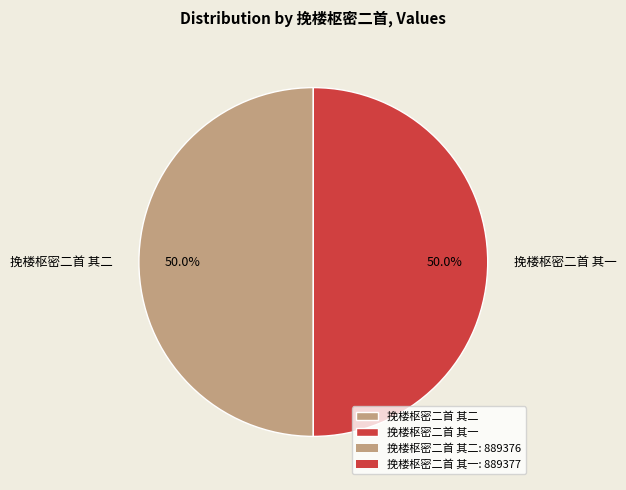

What portion of the pie excludes 挽楼枢密二首 其一?

50.0%